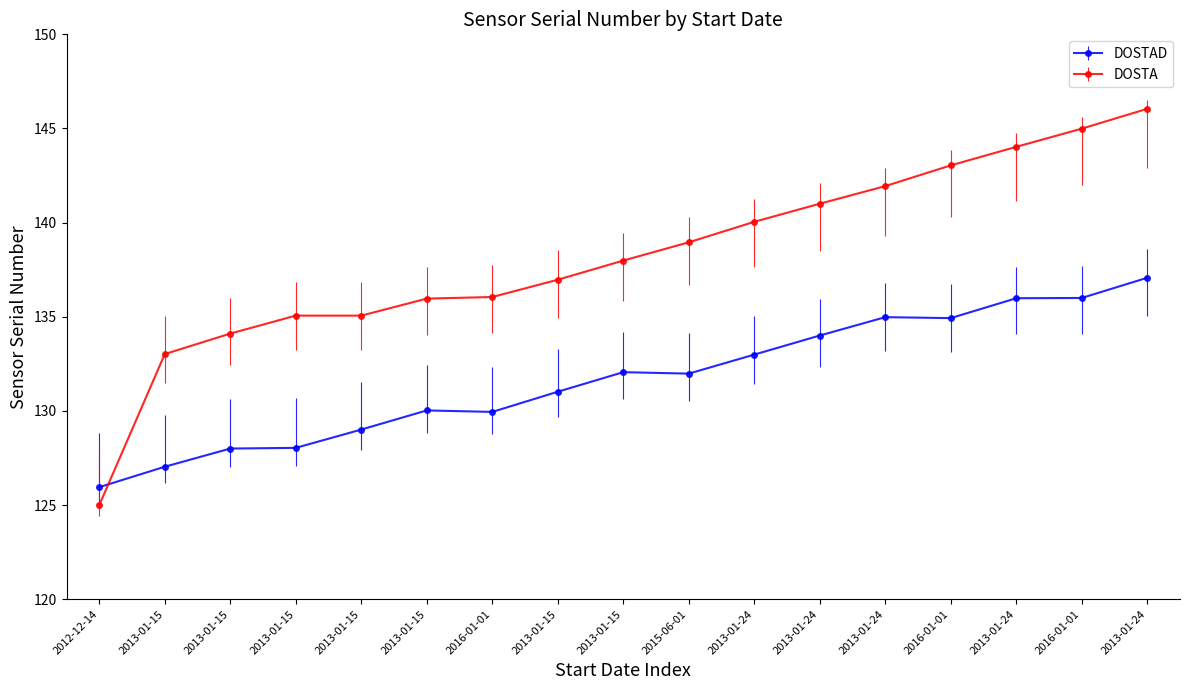

Between 2016-01-01 and 2013-01-24, which is larger?

2013-01-24